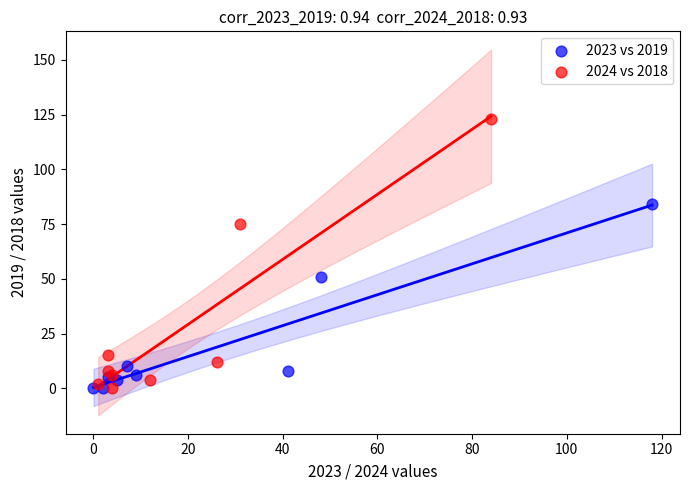

Which series has the largest Y range (max minus min)?

2024 vs 2018